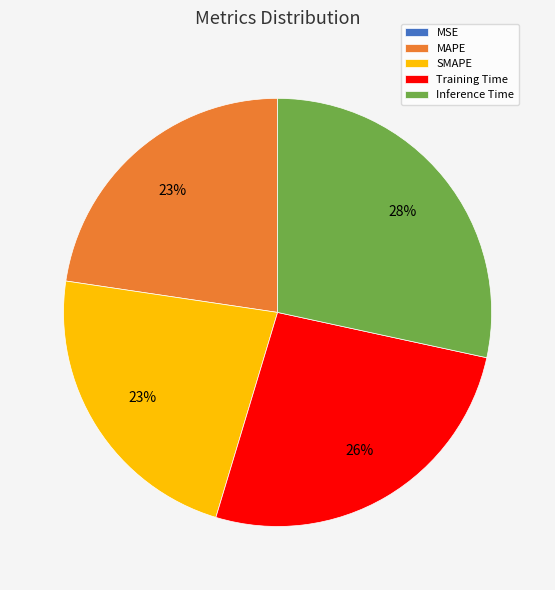

Between Training Time and MAPE, which is larger?

Training Time